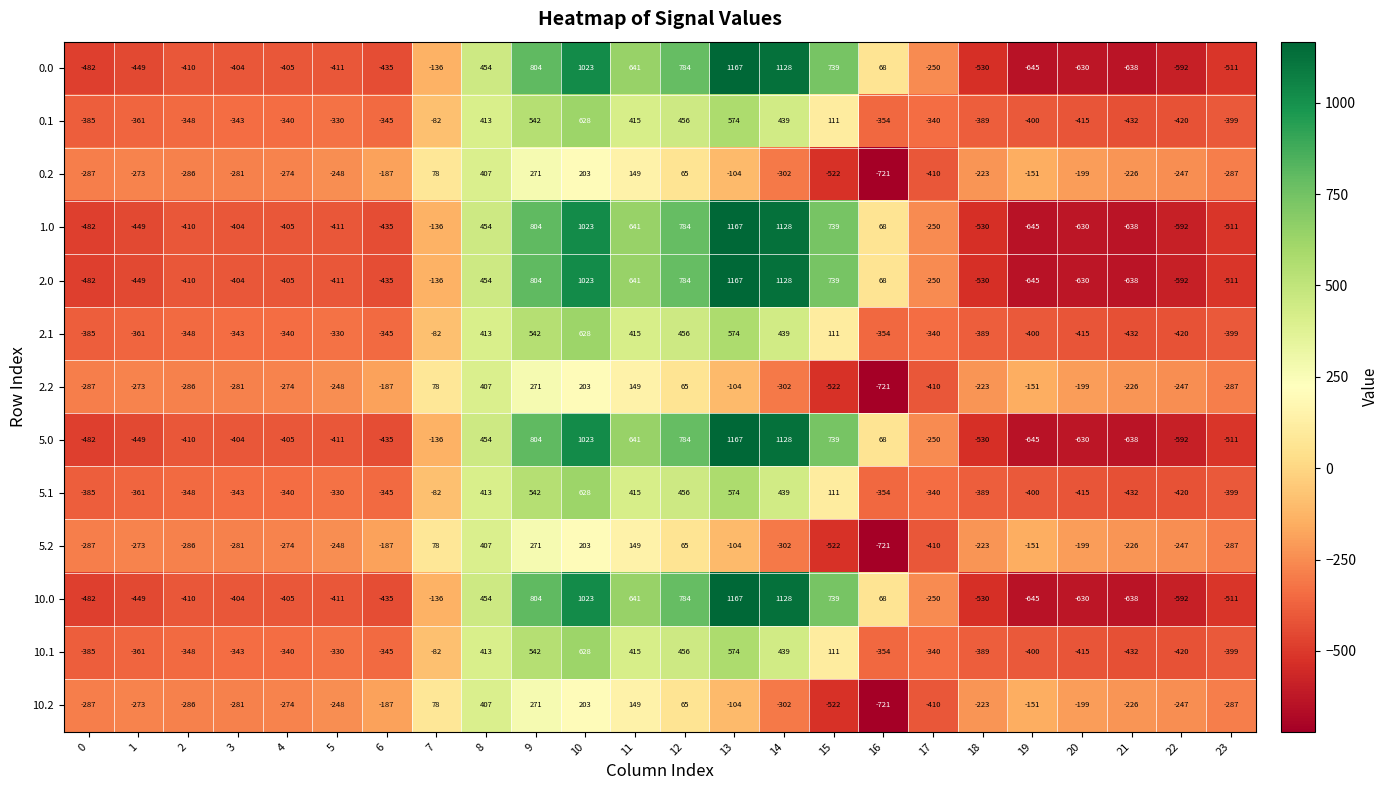

Where does the 2.0 series first go above -404?

7